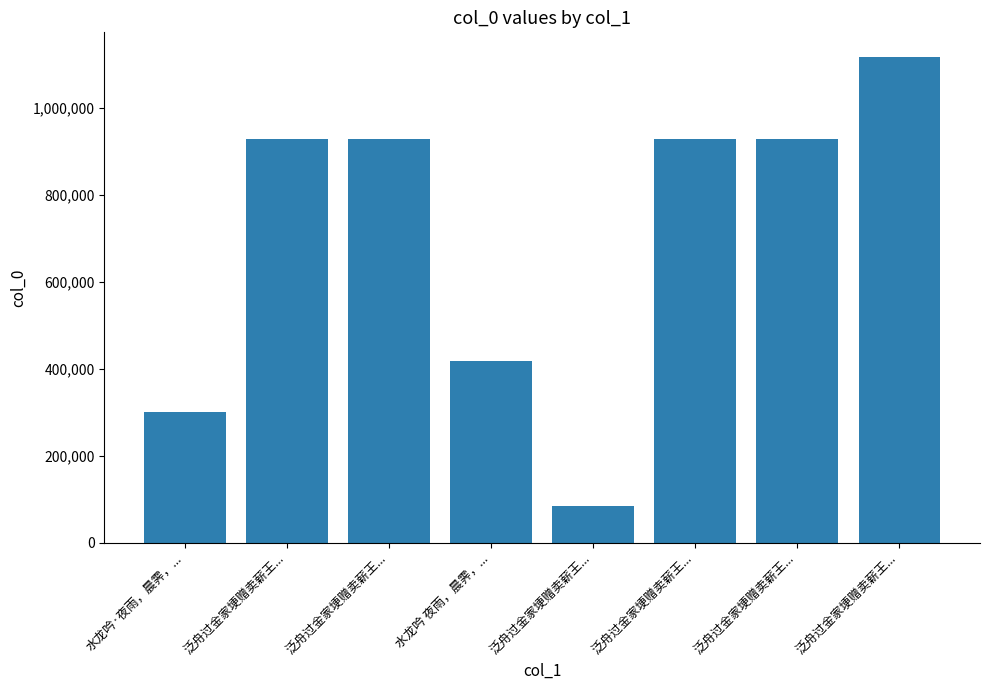

How many values are below 929027?

4